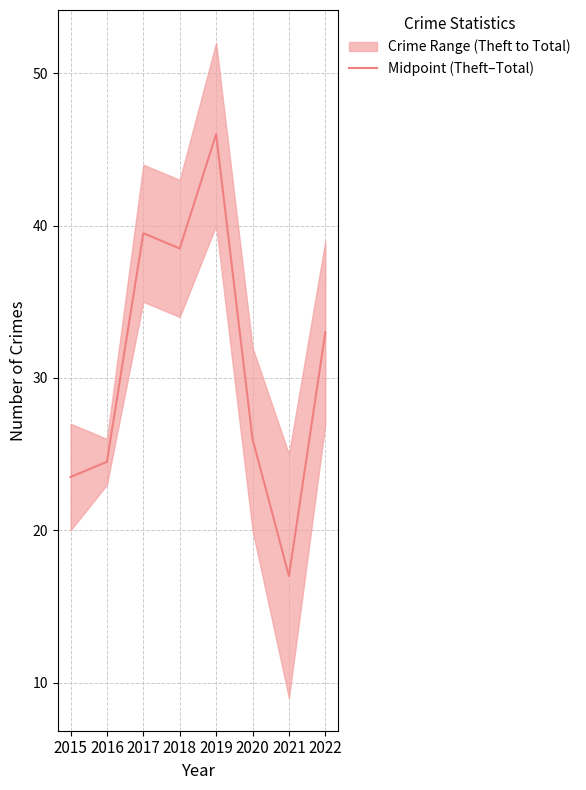

Where is the first local maximum?

2017